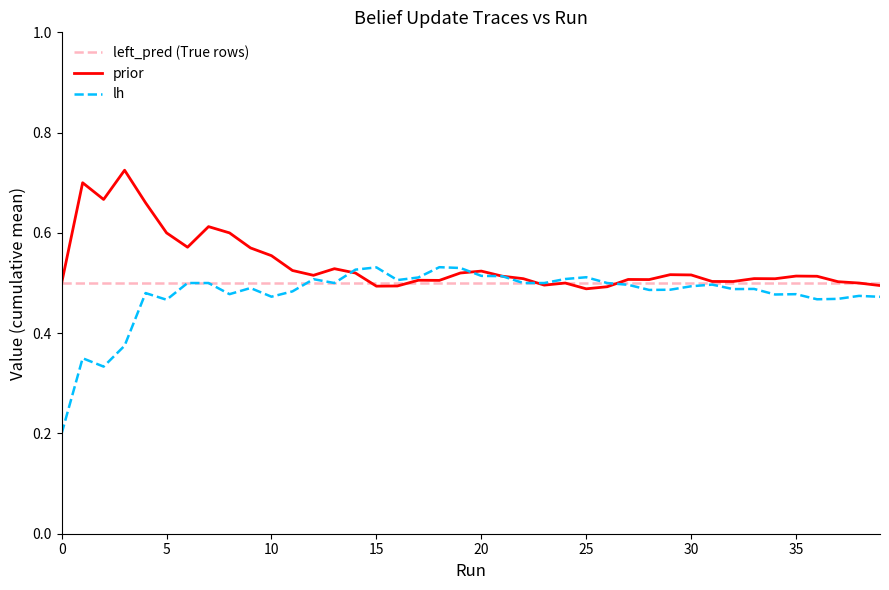

Which series has the largest range (max minus min)?

lh